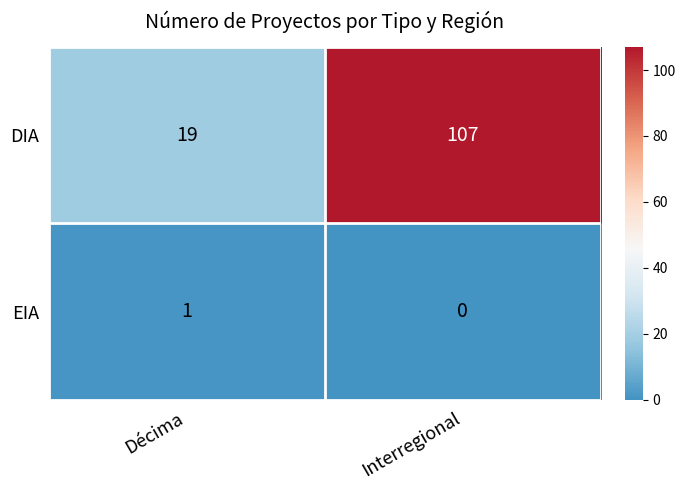

Reading left to right, list all the values displayed in this chart.

DIA: Décima=19	Interregional=107
EIA: Décima=1	Interregional=0